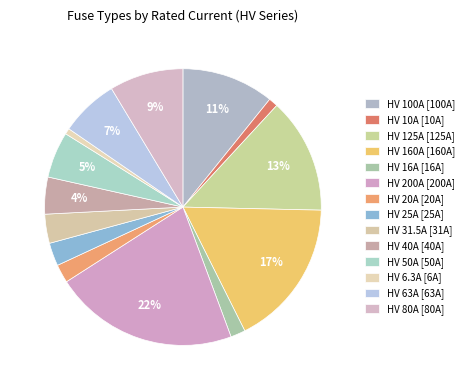

Which category has the smallest portion of the pie?

HV 6.3A